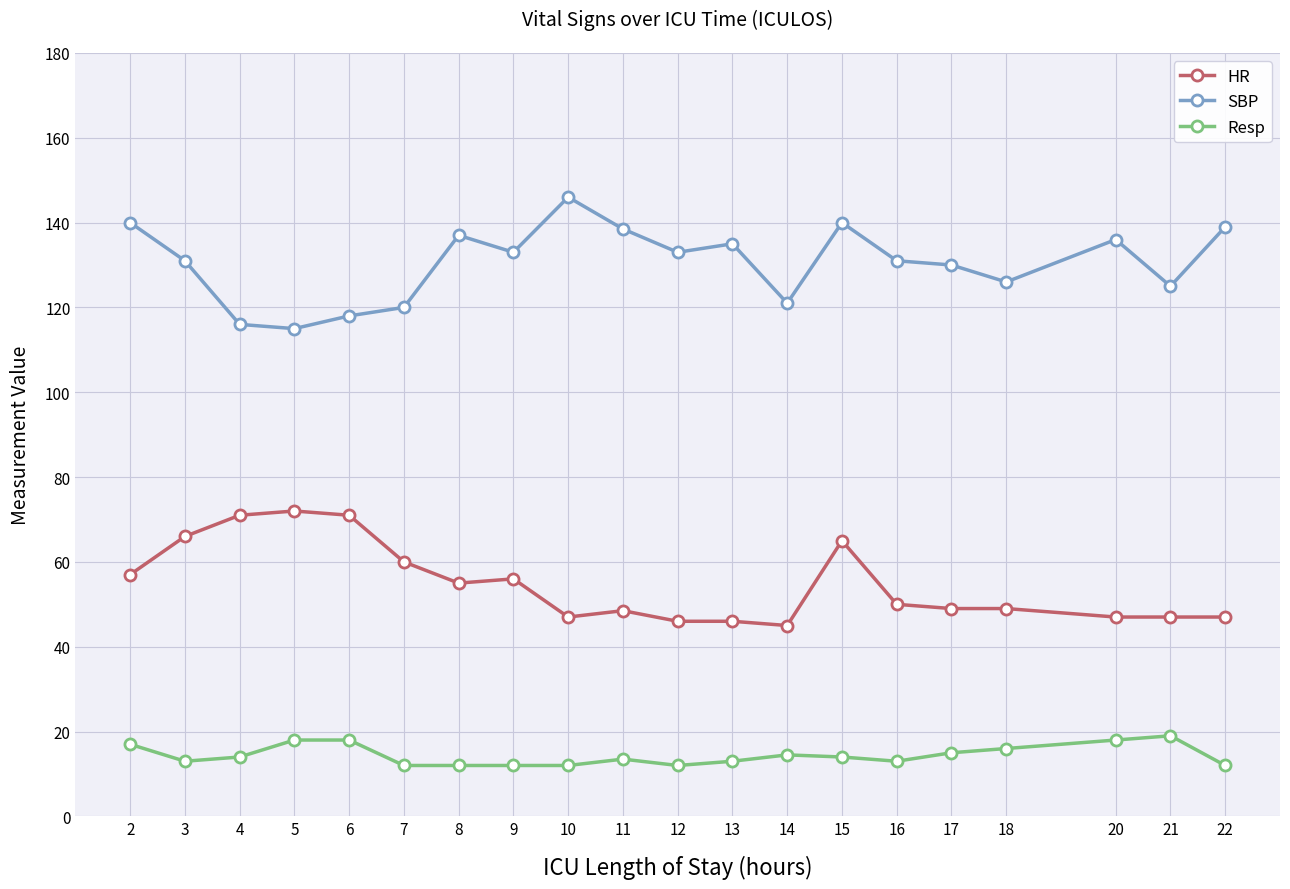

What is the average value of the SBP series?

130.5